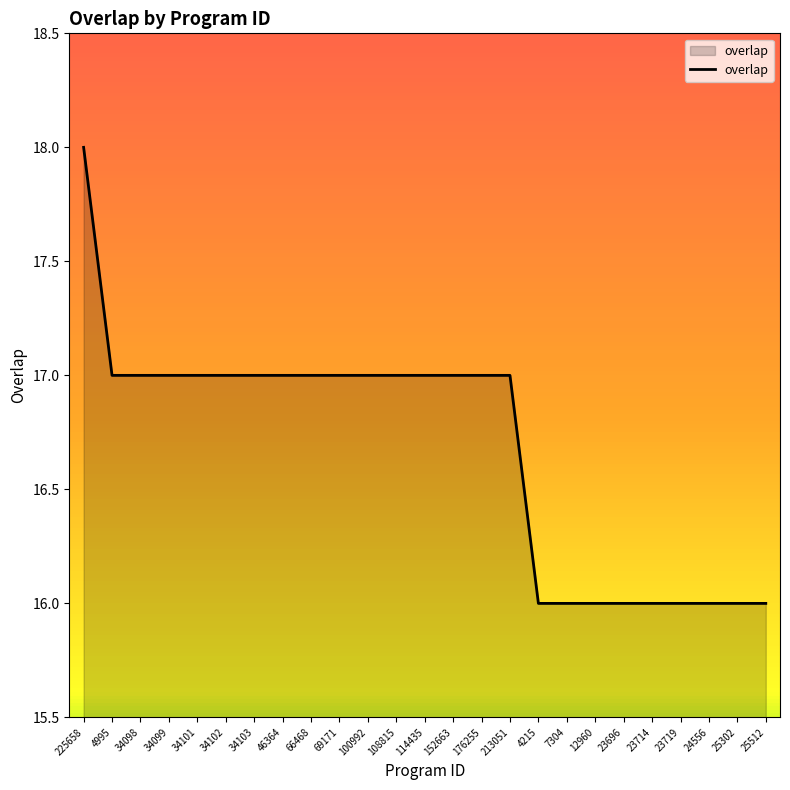

The value at 34099 is 17. True or false?

True